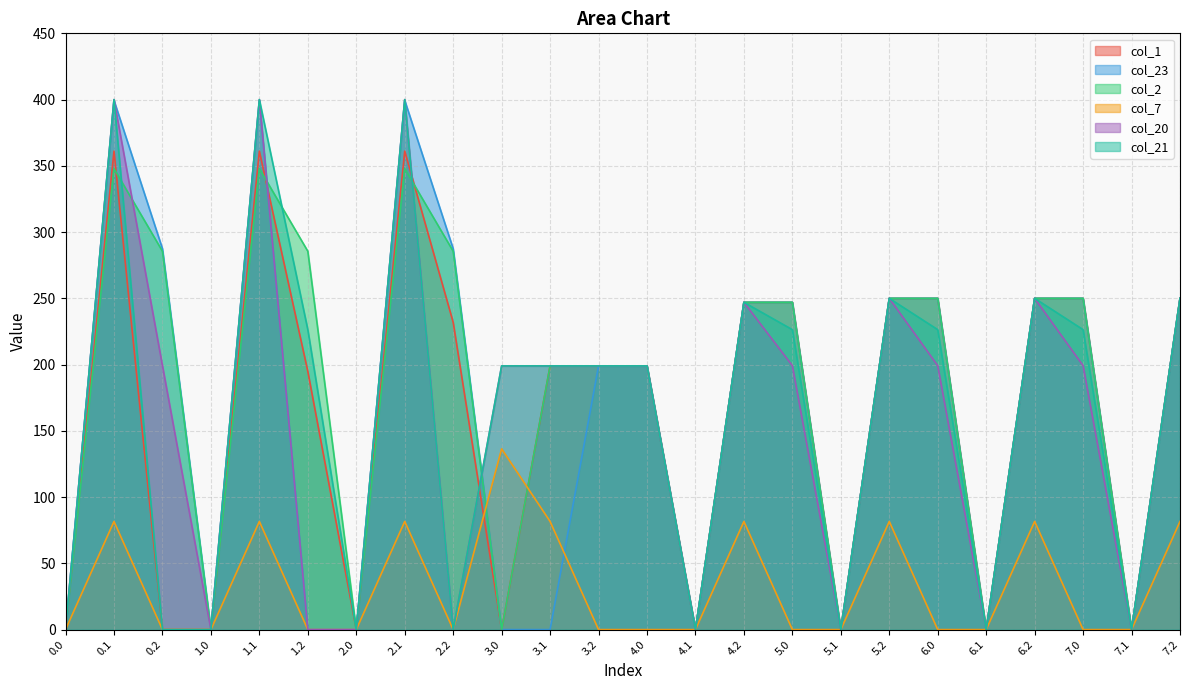

Which series has the largest range (max minus min)?

col_20